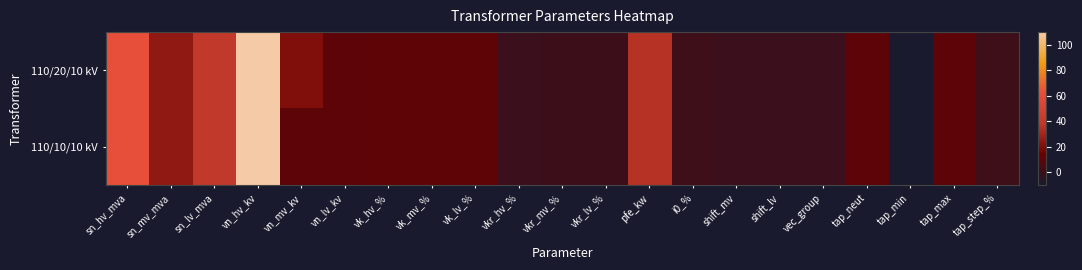

Rank the series by their maximum value, from highest to lowest.

110/20/10 kV, 110/10/10 kV